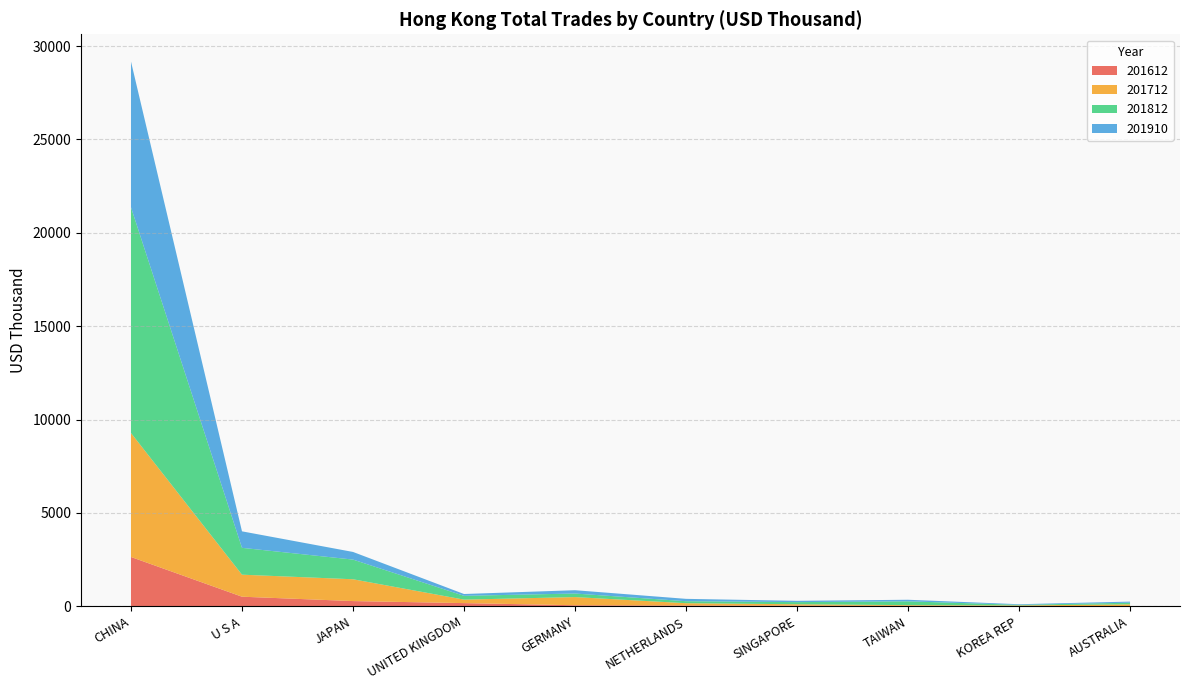

Reading right to left, transcribe all the data shown in this chart.

201612: 15.1	21.2	25.4	37.6	45.4	58.4	172.8	281.5	515.7	2643.2
201712: 93.0	26.1	38.6	74.0	122.3	437.4	186.6	1168.6	1179.4	6638.6
201812: 85.9	33.9	203.4	114.0	107.0	189.8	203.8	1053.0	1437.7	12088.7
201910: 59.5	31.6	84.9	69.4	126.2	178.0	96.9	409.5	883.4	7804.7